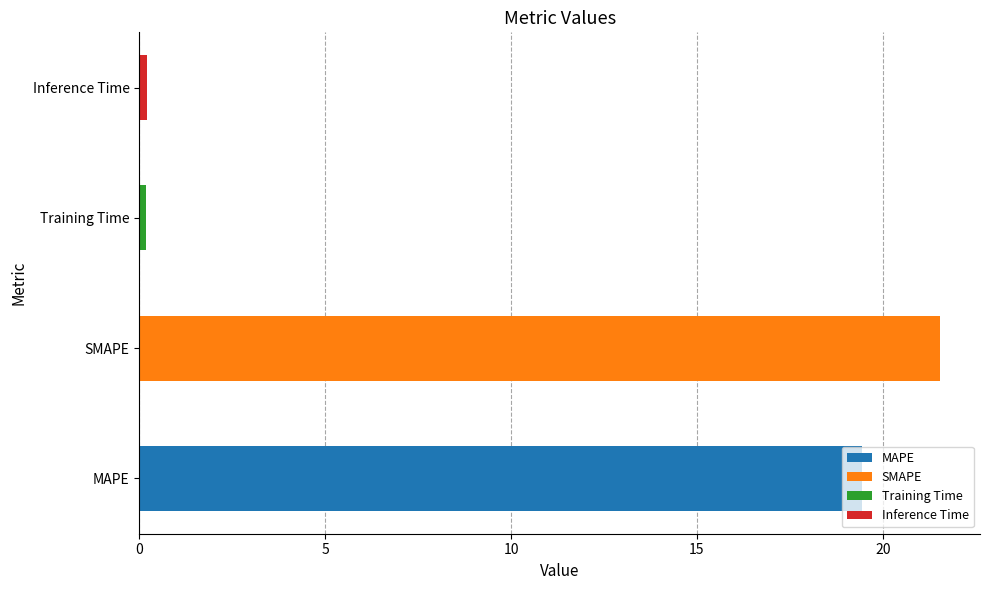

What is the smallest value displayed?

0.2